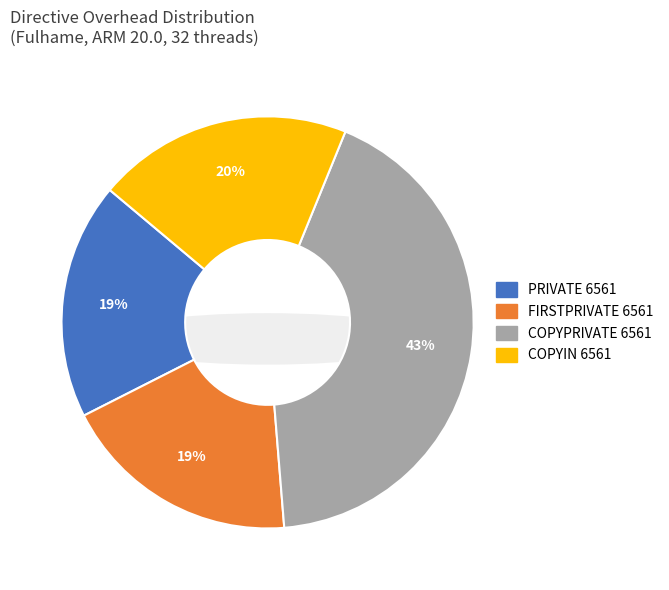

What portion of the pie excludes COPYPRIVATE 6561?

57.5%